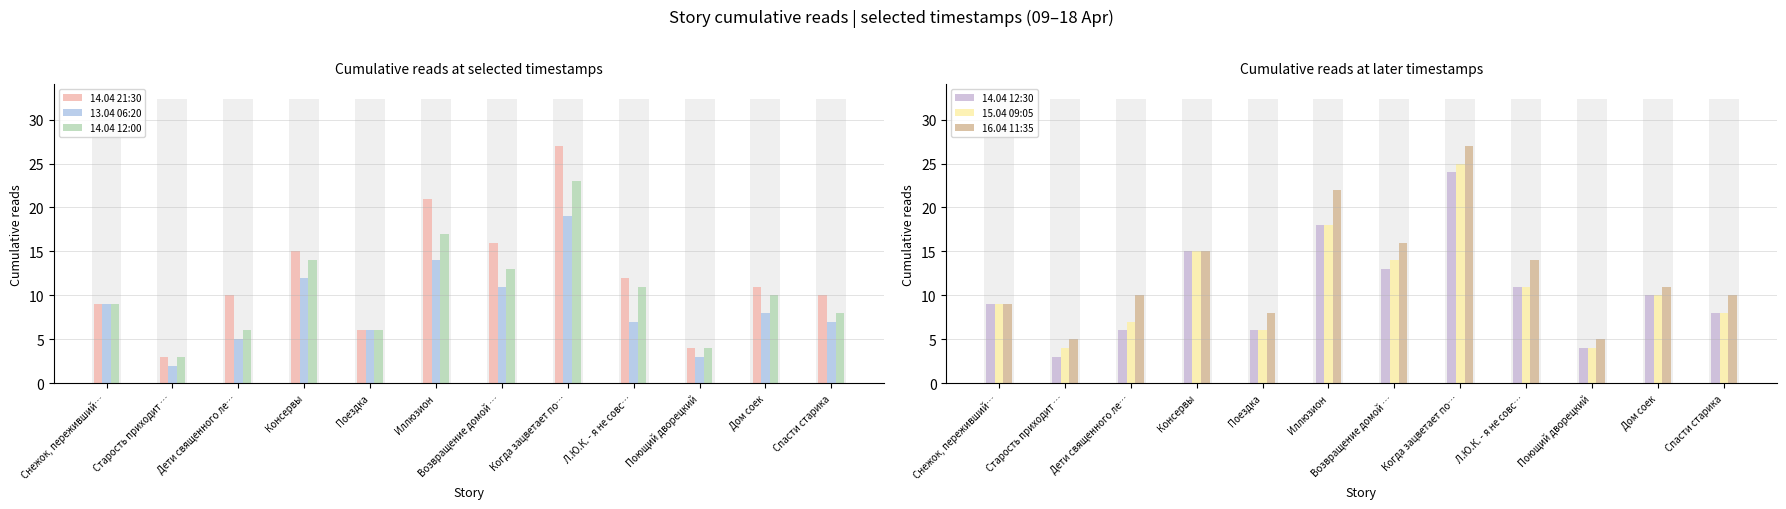

Read the 16.04 11:35 value at Старость приходит ….

5